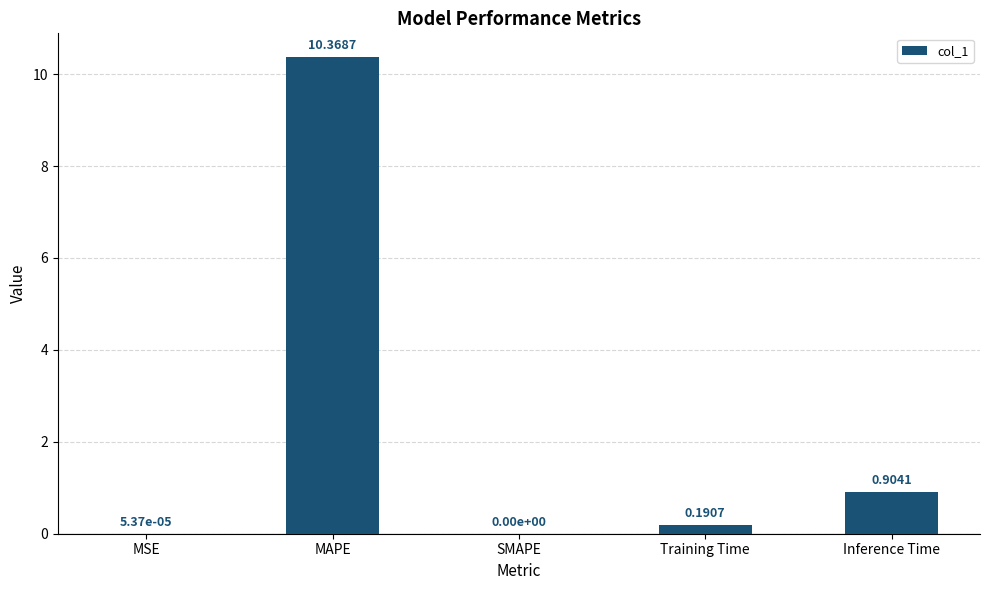

What is the sum of the values at Inference Time and Training Time?

1.1